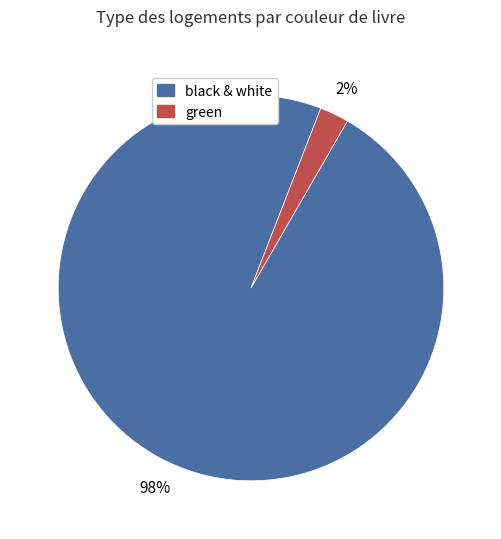

To the nearest percent, what is the average slice percentage?

50%